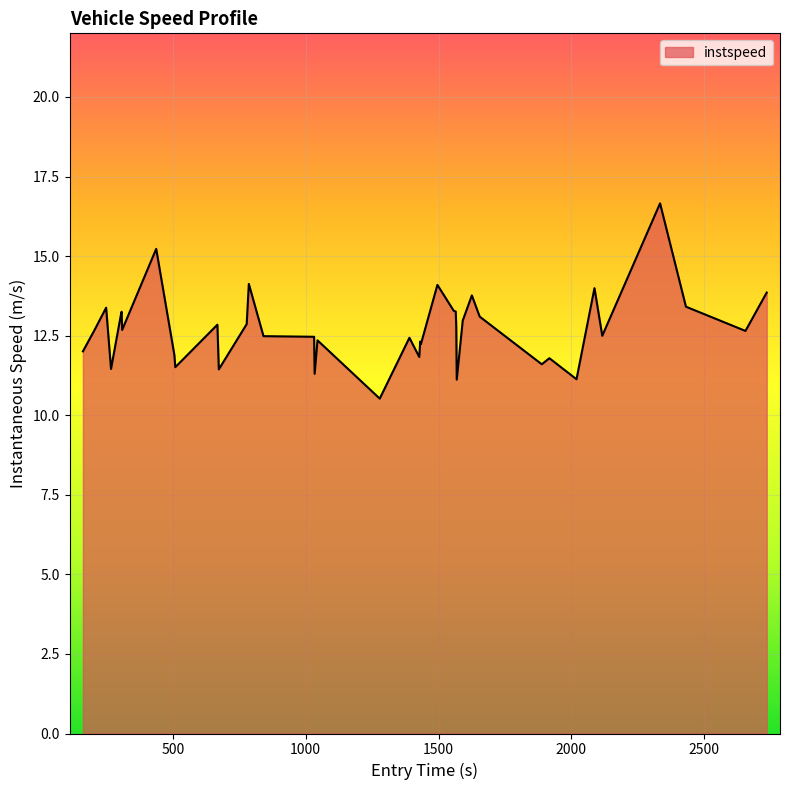

What is the maximum value shown in the chart?

16.7